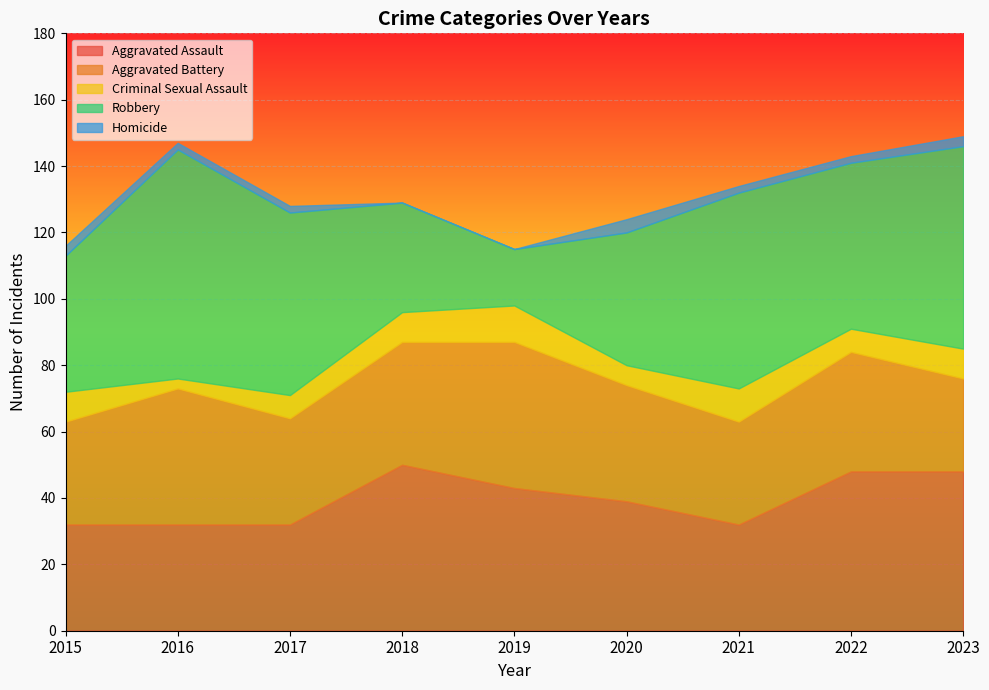

How many interior local peaks does the Homicide series have?

1